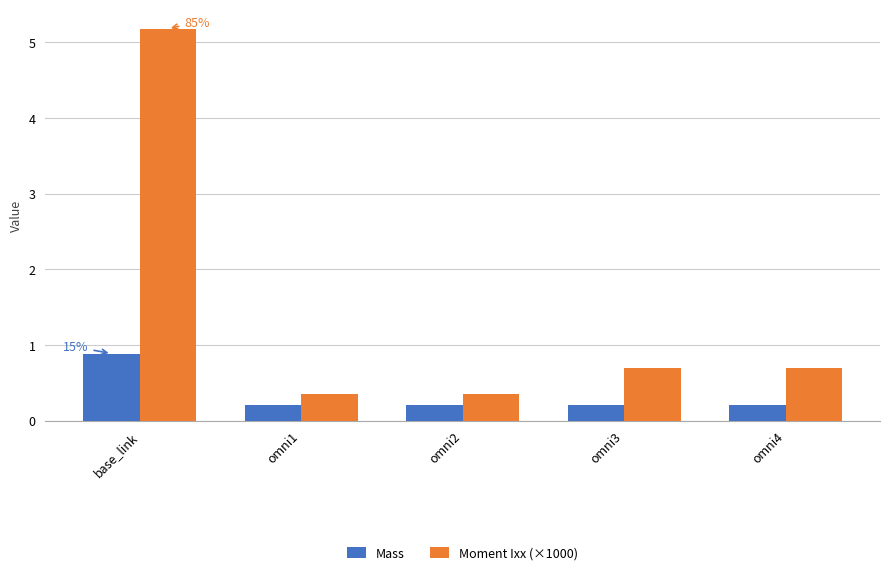

Reading right to left, list all the values displayed in this chart.

Mass: 0.2	0.2	0.2	0.2	0.9
Moment Ixx (×1000): 0.7	0.7	0.4	0.4	5.2